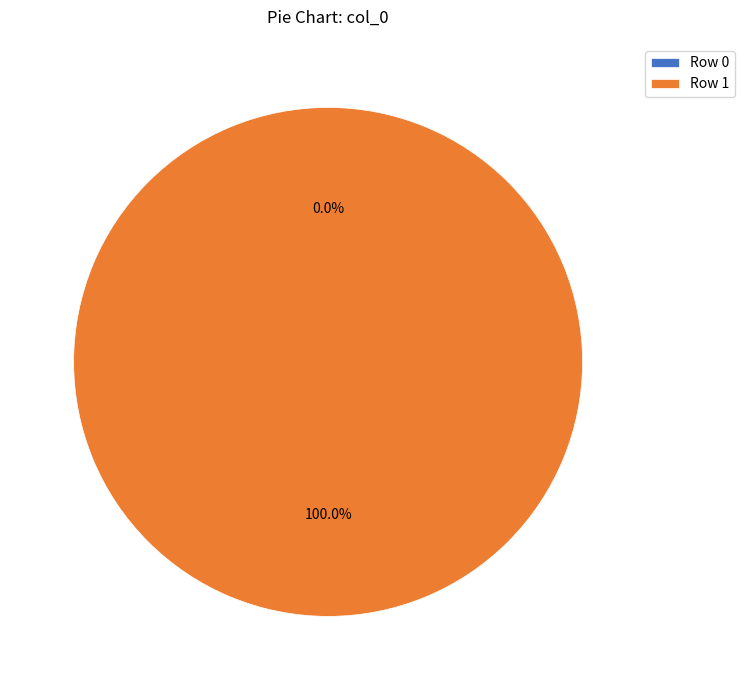

Combined, what portion of the pie is Row 0 and Row 1?

100.0%